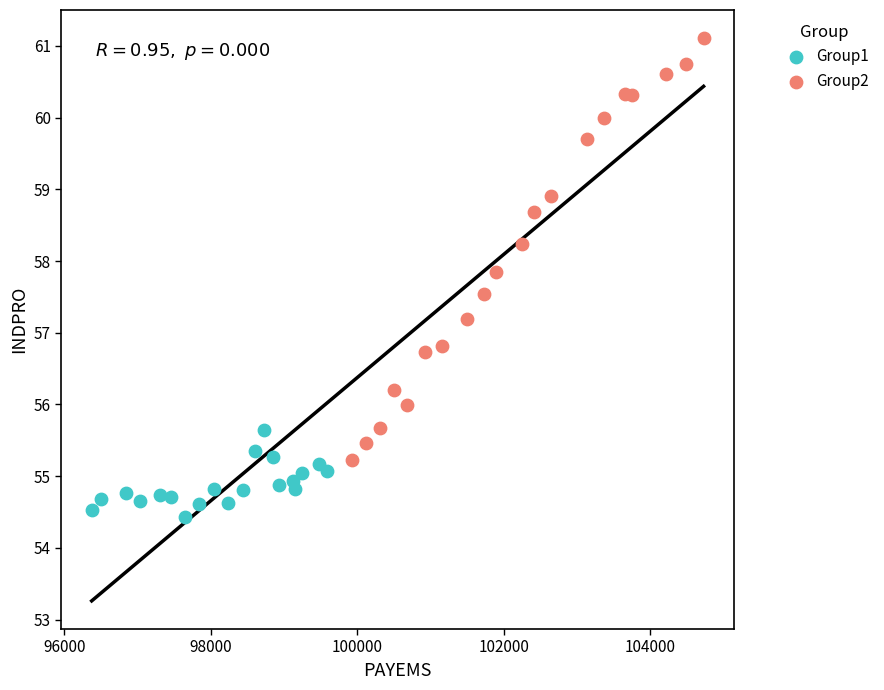

Which series reaches the minimum Y coordinate?

Group1